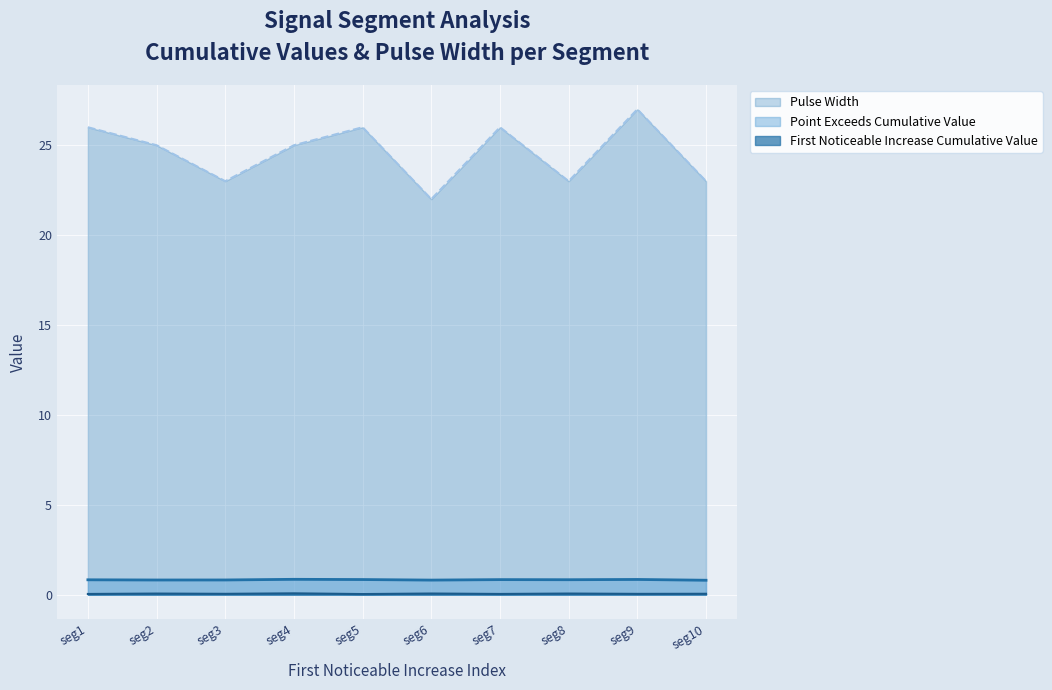

Count the number of categories in the chart.

10